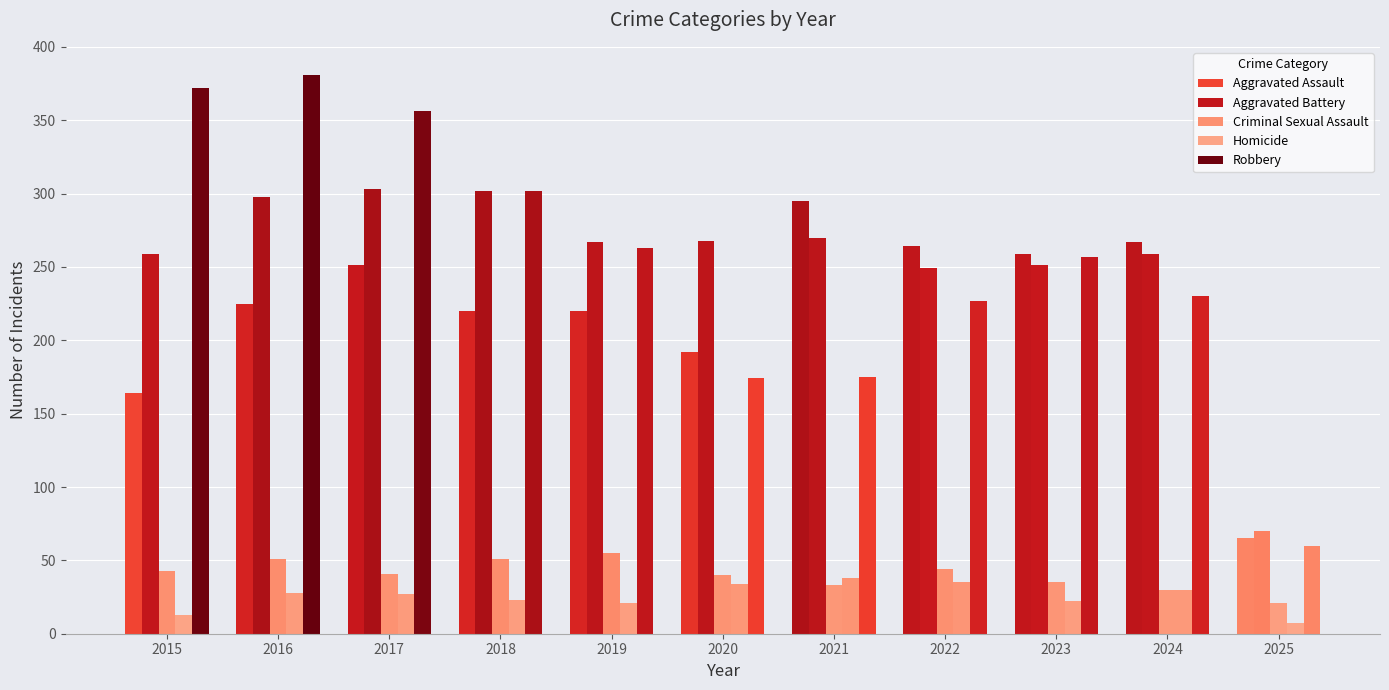

Does the chart contain stacked bars?

No